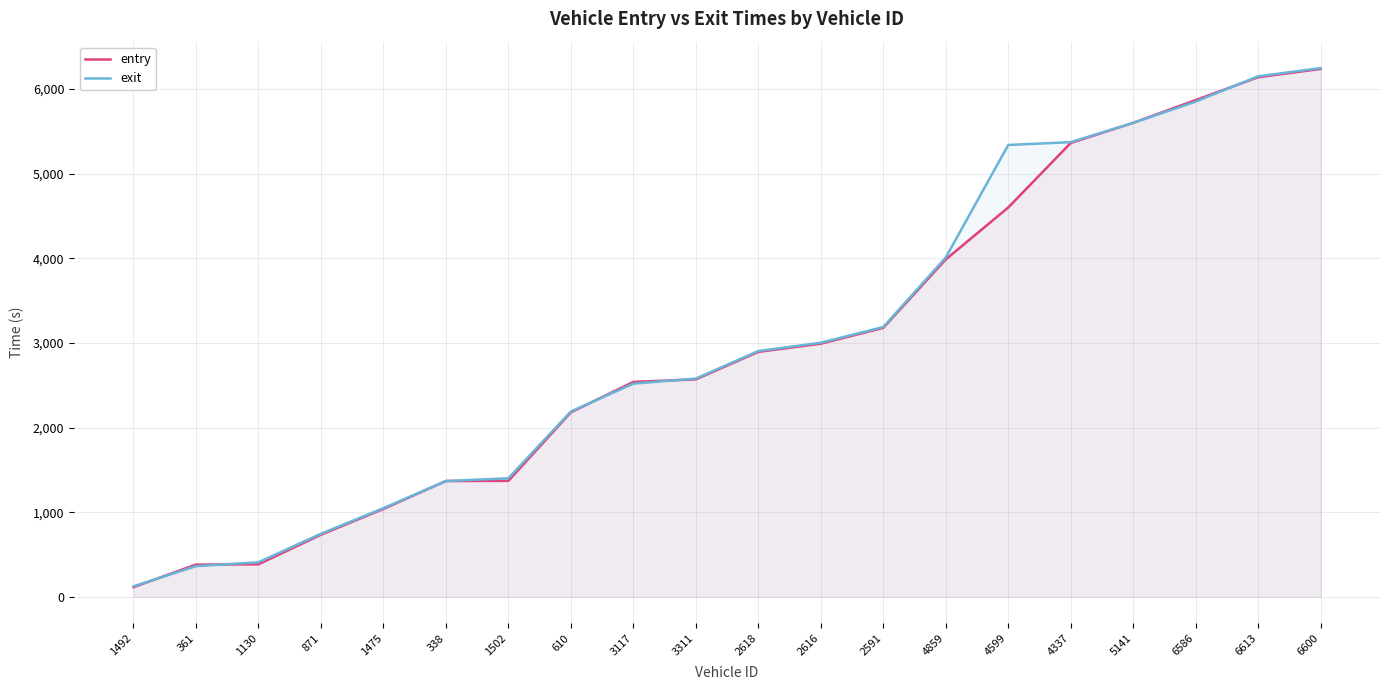

True or false: entry has more than 1 interior local peaks.

False